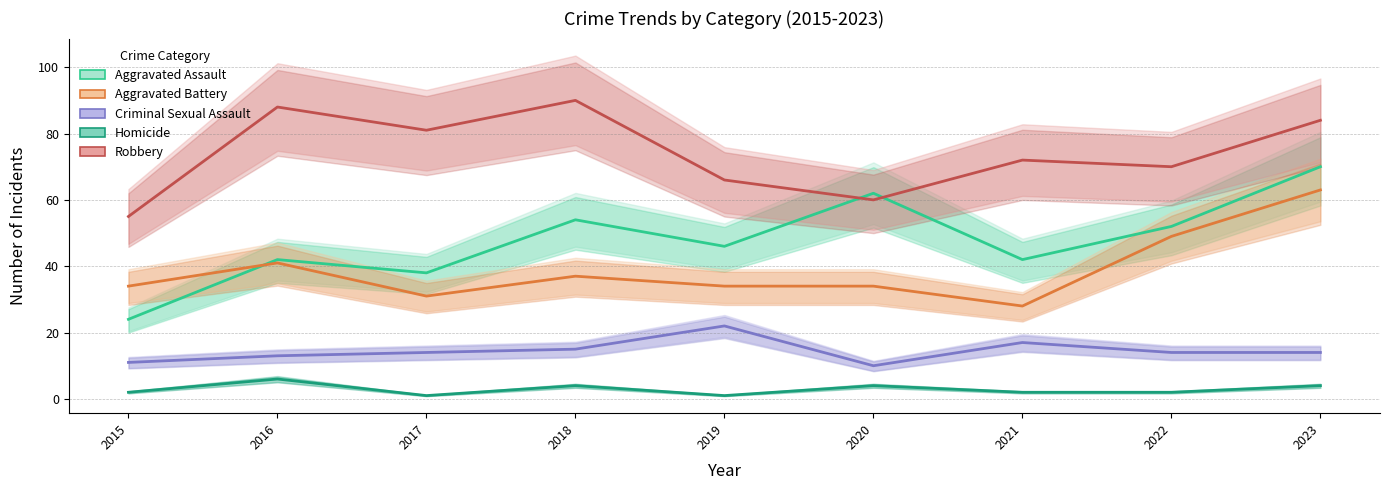

What is the approximate value of Criminal Sexual Assault at 2015?

11